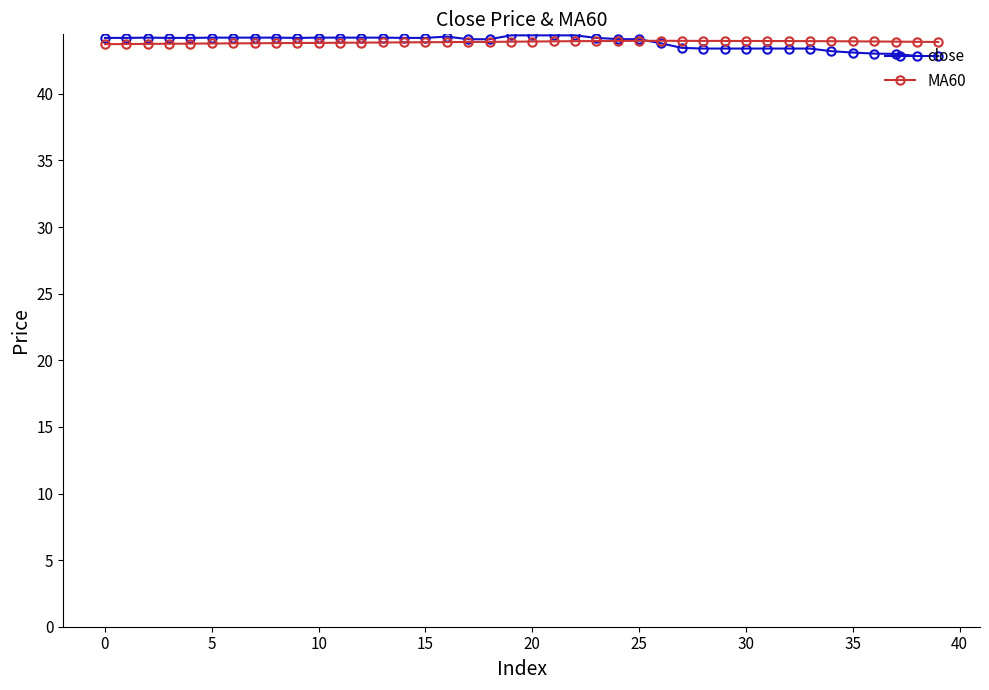

What is the value of the MA60 point at the 12th from the left?

43.8